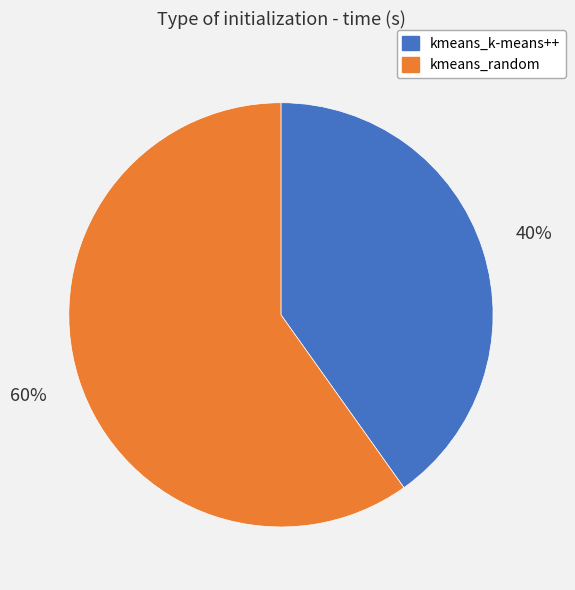

To the nearest percent, what is the difference between the largest and smallest slice percentages?

20%